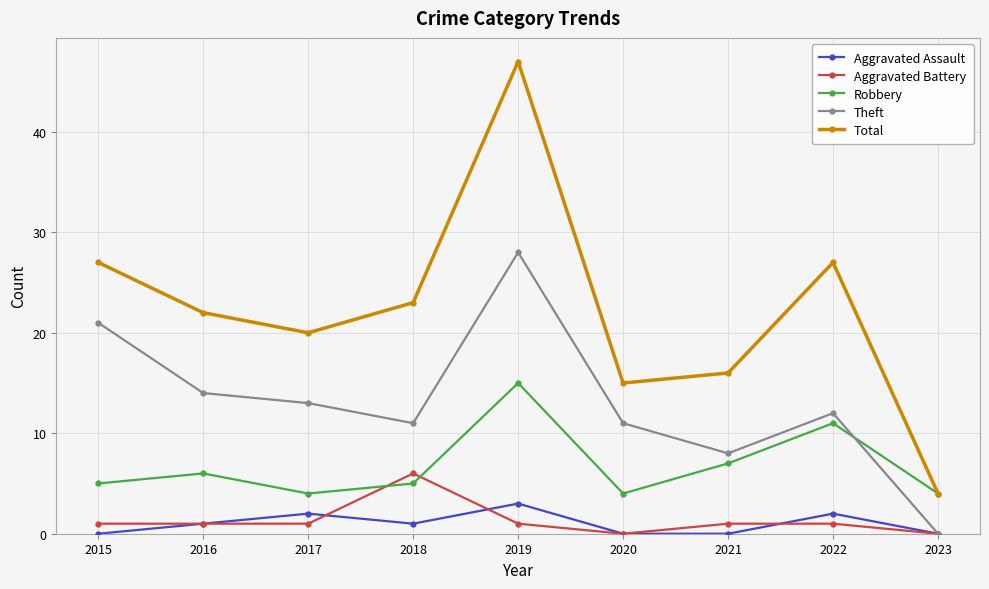

At which category does Total reach its first local peak?

2019